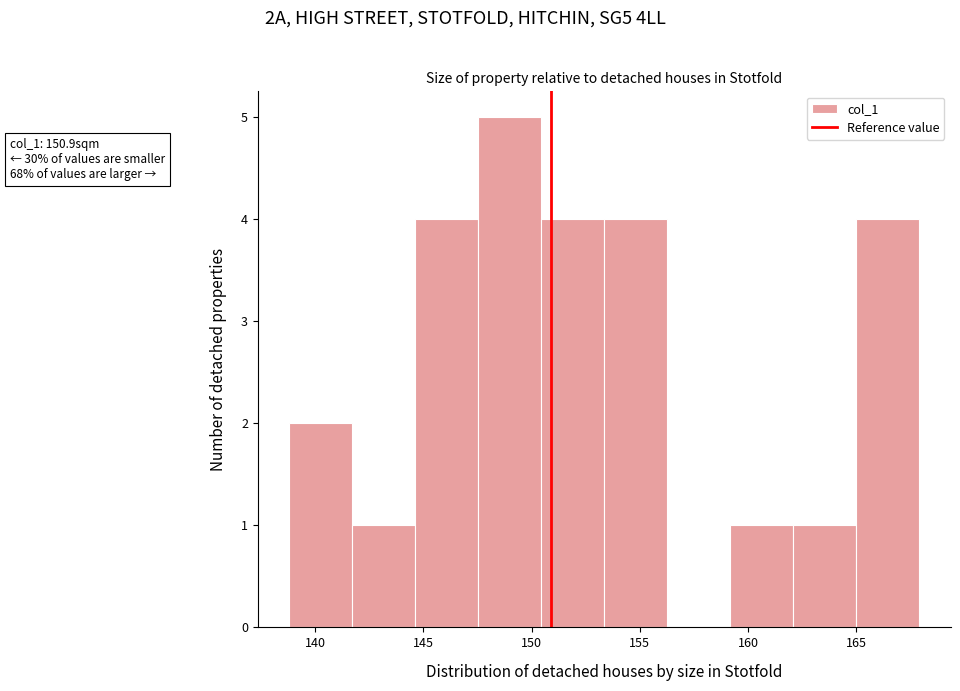

Over which range of the x-axis is the bar tallest?

147.5 to 150.5